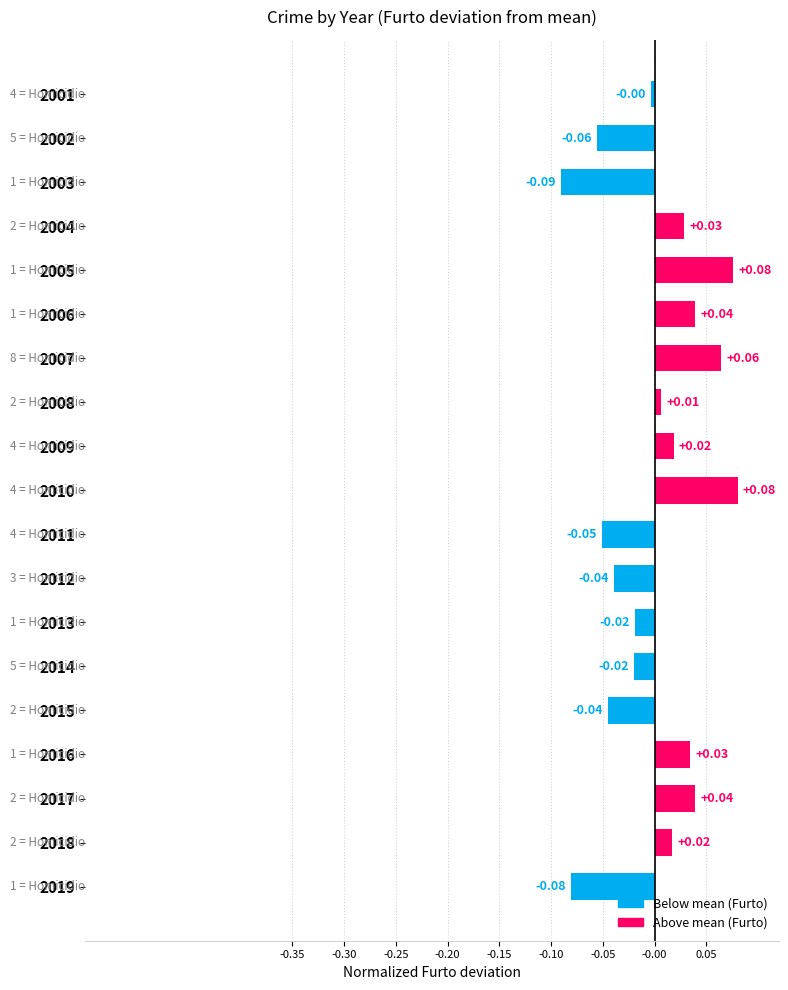

How many values are below zero?

9